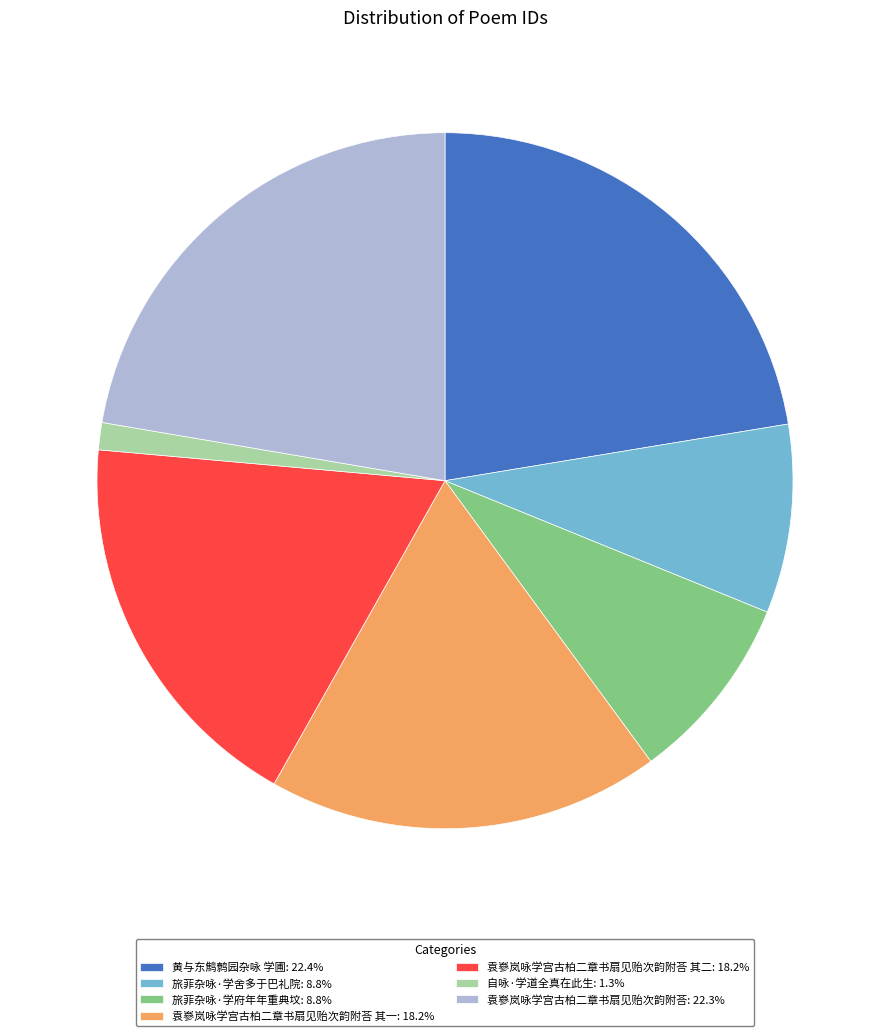

Approximately how many times larger is the value at 黄与东鹪鹩园杂咏 学圃: 22.4% compared to 旅菲杂咏·学舍多于巴礼院: 8.8%?

2.6